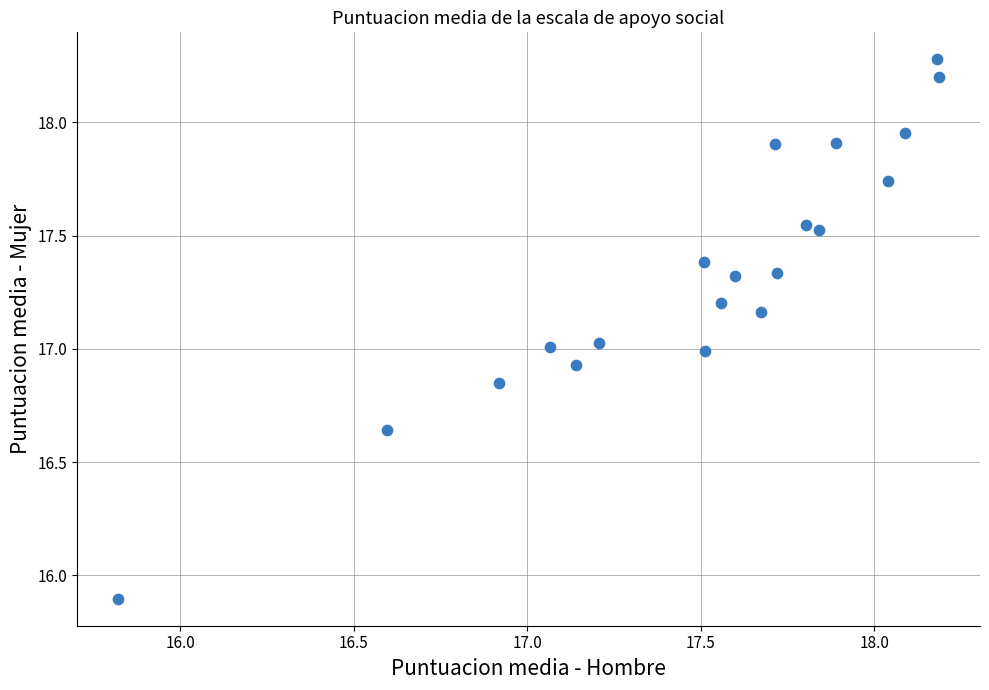

What is the range of Y values (max minus min)?

2.4